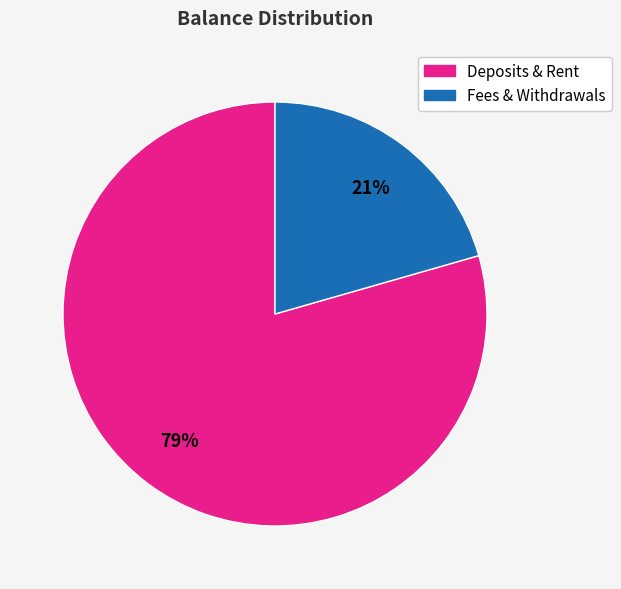

Does any single category account for the majority?

Yes